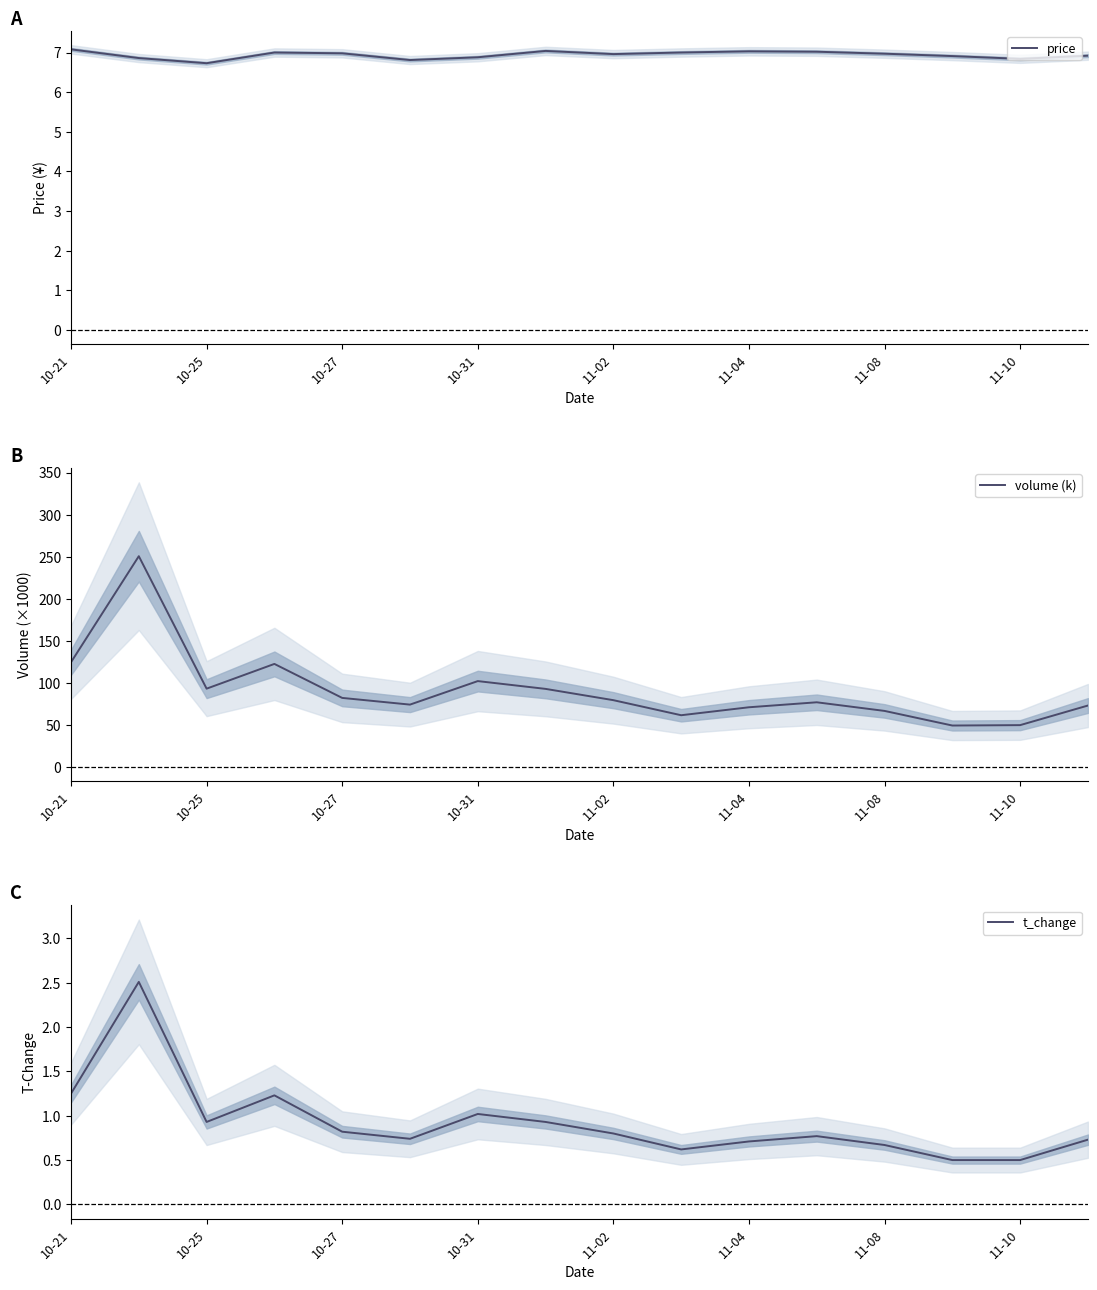

The value of volume (k) at 11-08 is 66.8. True or false?

True